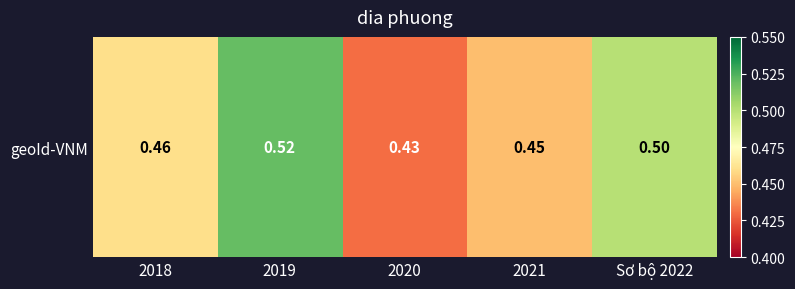

Between 2021 and 2018, which is larger?

2018